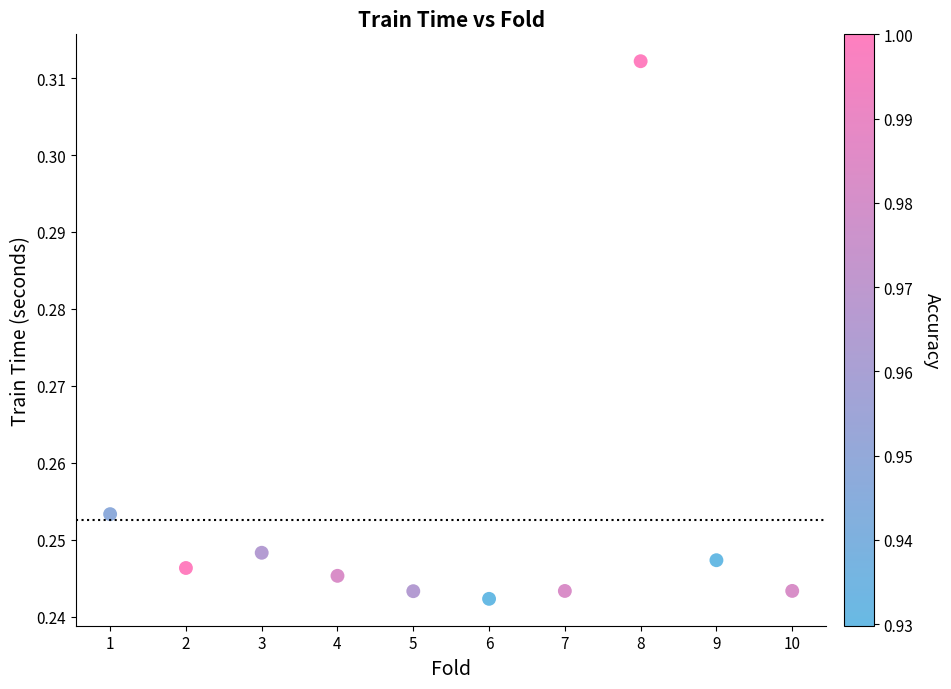

What is the range of X values (max minus min)?

9.0